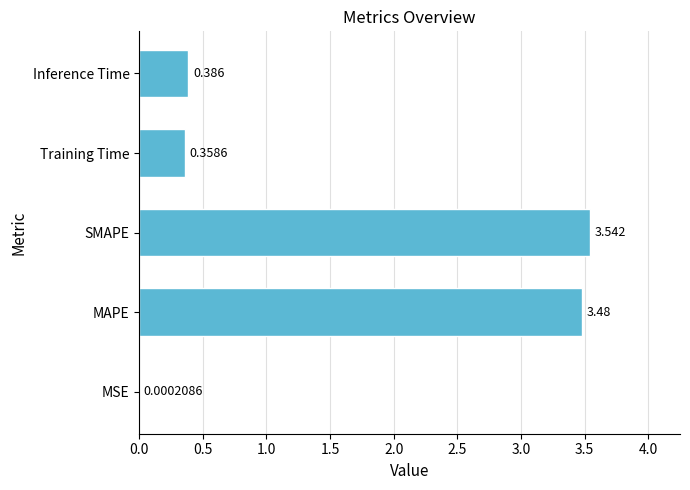

Which has a higher value, MAPE or Inference Time?

MAPE